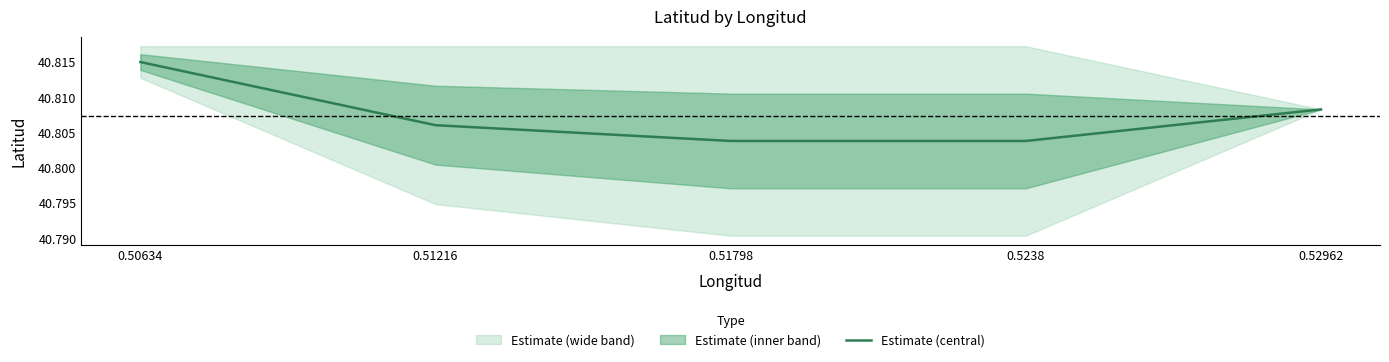

What is the greatest value displayed?

40.8